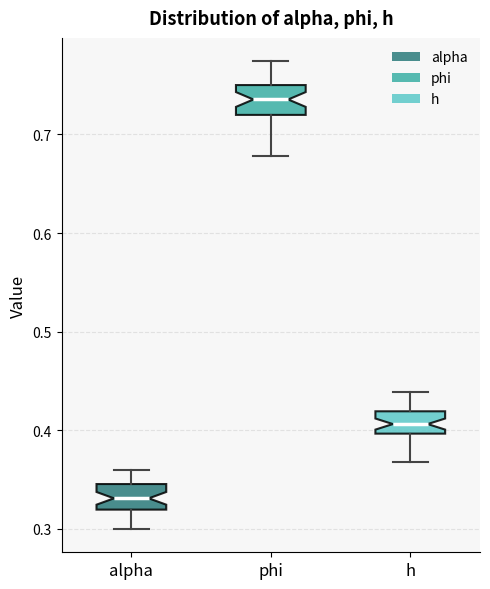

Reading left to right, read every box against the y-axis: the position of its median line, the range the box covers, and the ends of its whiskers. The values are not printed on the chart, so give them approximately, as read against the axis.

alpha: median 0.33, box 0.32 to 0.35, whiskers 0.30 to 0.36
phi: median 0.74, box 0.72 to 0.75, whiskers 0.68 to 0.77
h: median 0.41, box 0.40 to 0.42, whiskers 0.37 to 0.44